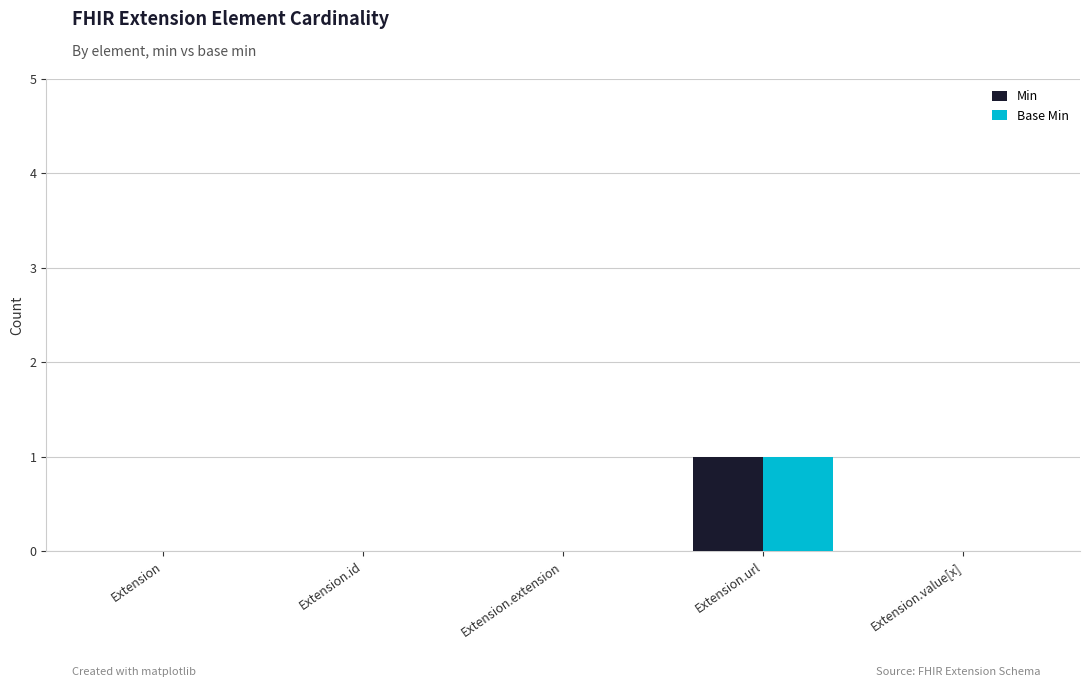

Is it true that Min equals 0 at Extension.value[x]?

True